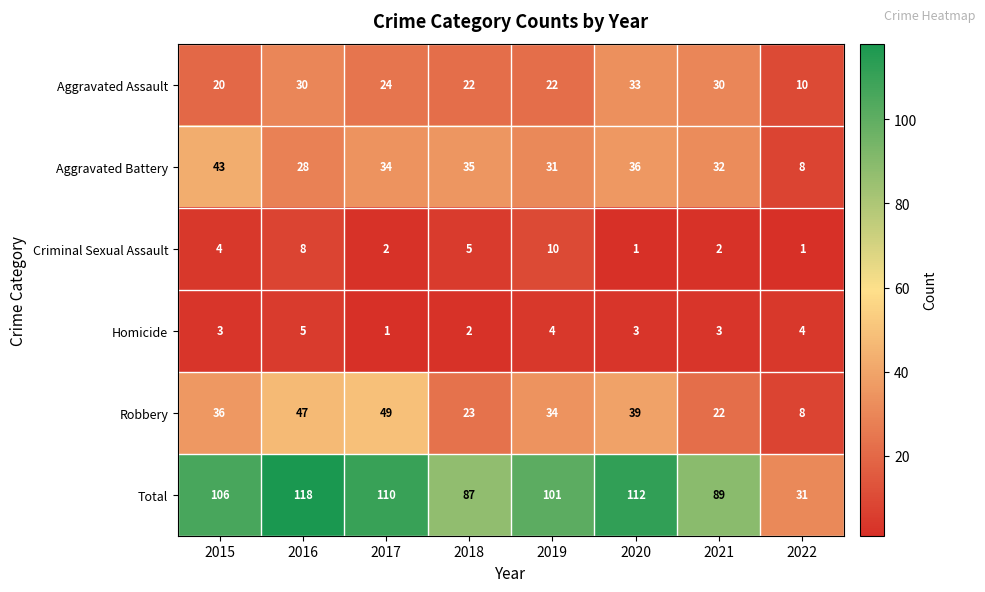

The value of Robbery at 2022 is 8. True or false?

True